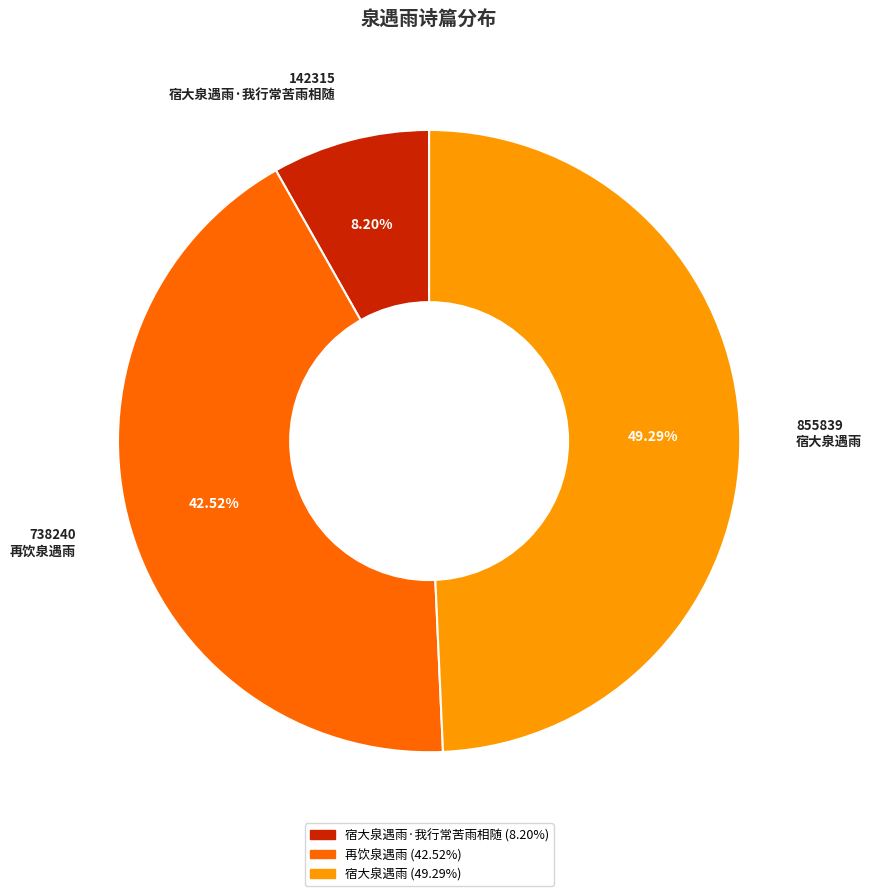

True or false: 宿大泉遇雨 accounts for 55% of the total.

False